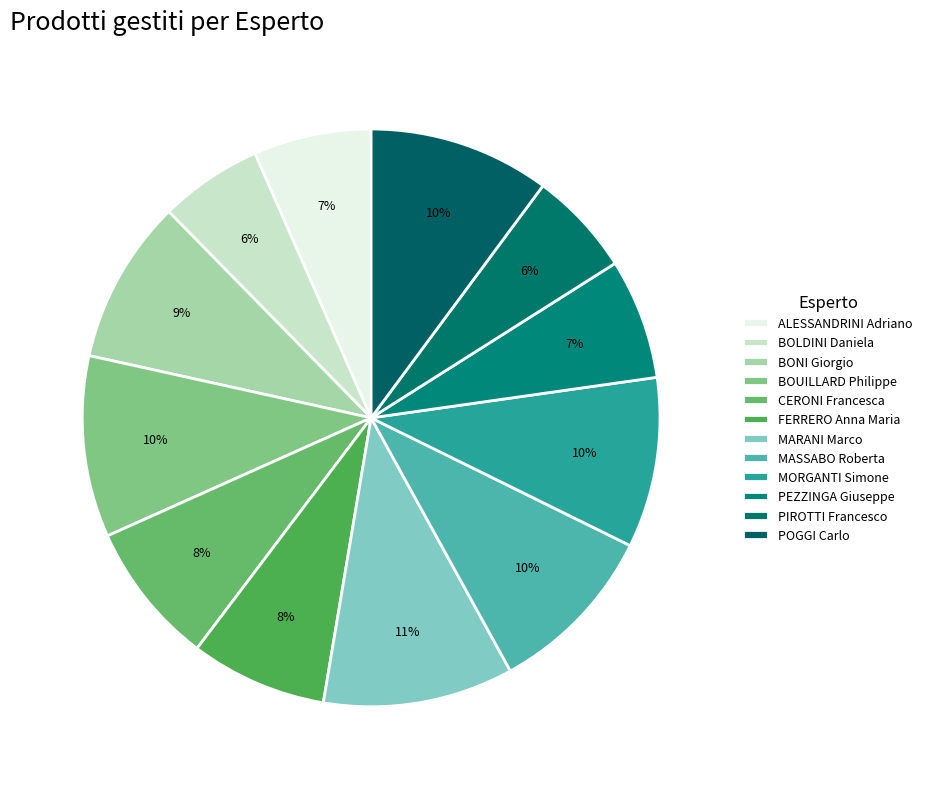

Count the number of slices in the pie.

12